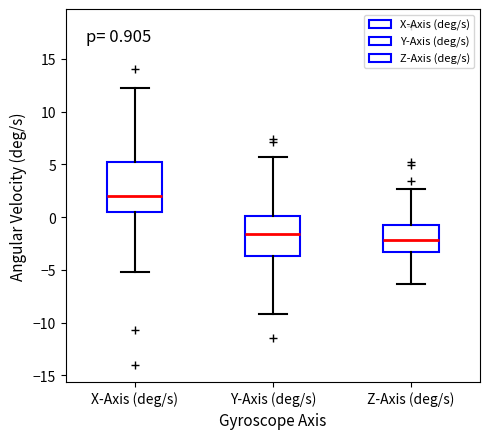

Which box has the highest median line?

X-Axis (deg/s)